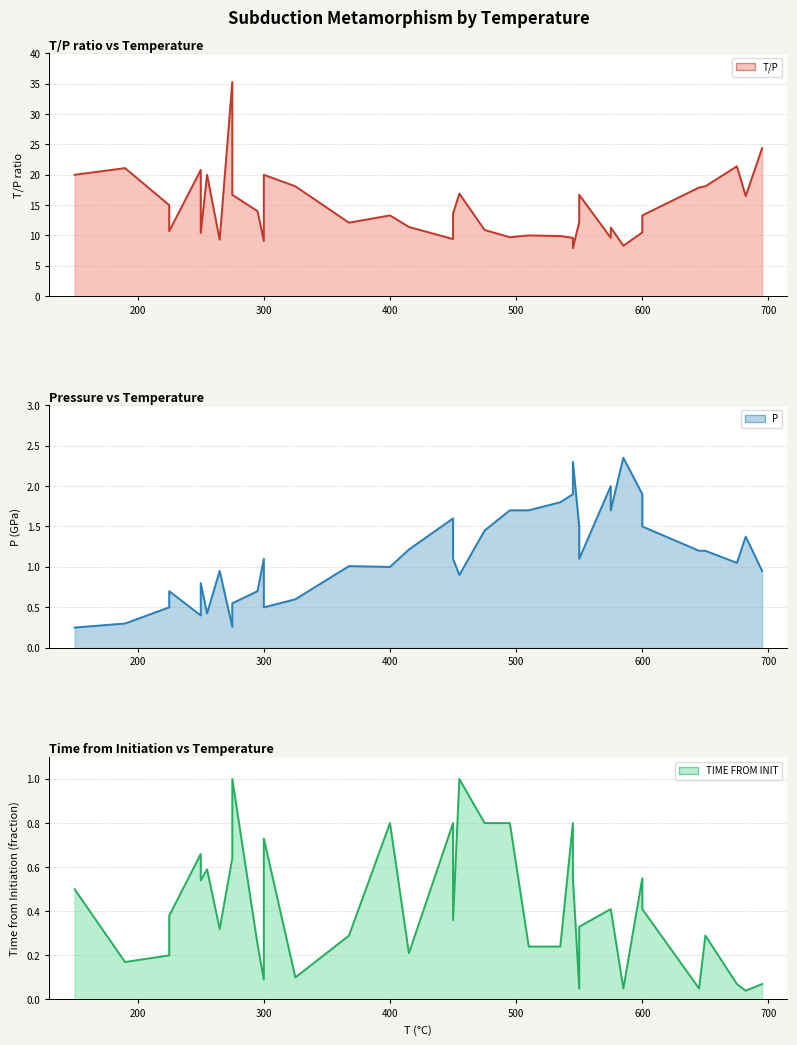

Reading left to right, transcribe all the data shown in this chart.

T/P (line): 20.0	21.1	15.0	10.7	20.8	10.4	20.0	20.0	9.3	35.3	16.7	14.0	9.1	20.0	18.1	12.1	13.3	11.4	9.4	13.6	16.9	10.9	9.7	10.0	9.9	9.6	7.9	7.9	12.2	16.7	9.6	11.3	8.3	10.5	13.3	17.9	18.1	21.4	16.5	24.4
P (line): 0.2	0.3	0.5	0.7	0.4	0.8	0.4	0.4	0.9	0.3	0.6	0.7	1.1	0.5	0.6	1.0	1.0	1.2	1.6	1.1	0.9	1.4	1.7	1.7	1.8	1.9	2.3	2.3	1.5	1.1	2.0	1.7	2.4	1.9	1.5	1.2	1.2	1.1	1.4	0.9
TIME FROM INIT (line): 0.5	0.2	0.2	0.4	0.7	0.5	0.6	0.6	0.3	0.6	1.0	0.2	0.1	0.7	0.1	0.3	0.8	0.2	0.8	0.4	1.0	0.8	0.8	0.2	0.2	0.8	0.6	0.6	0.1	0.3	0.4	0.4	0.1	0.6	0.4	0.1	0.3	0.1	0.0	0.1